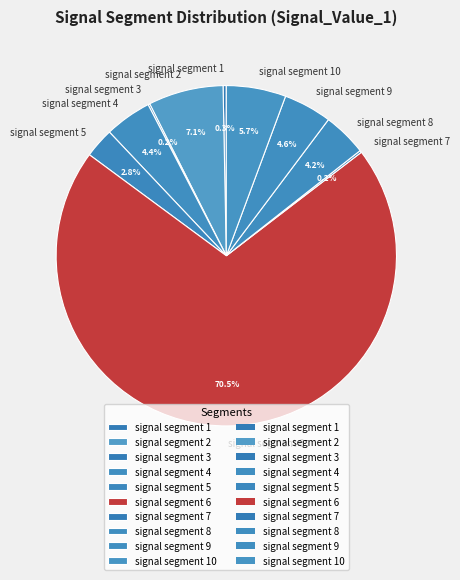

Which category has the biggest portion of the pie?

signal segment 6